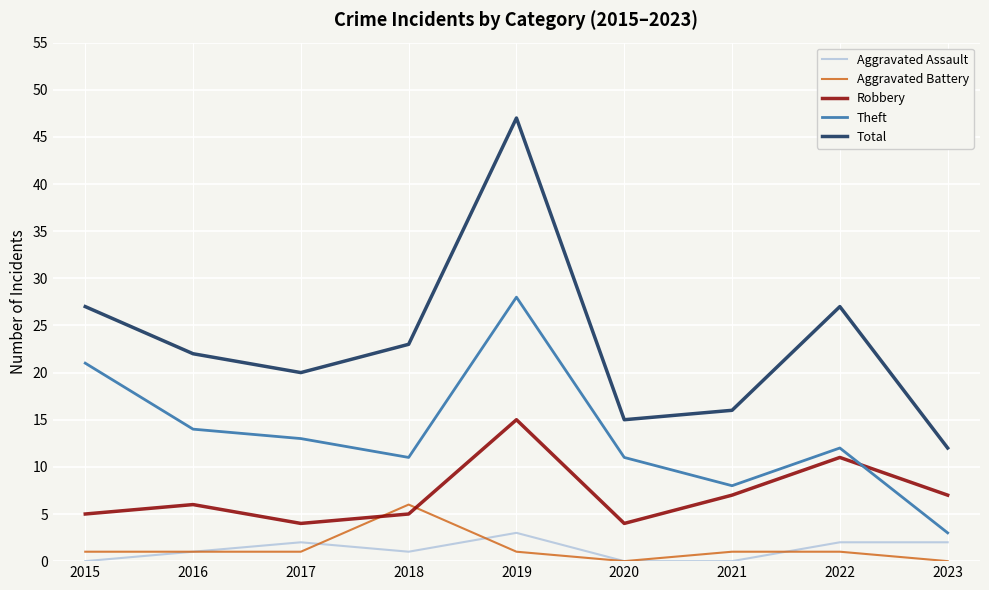

How many values in the Robbery series are below 6?

4